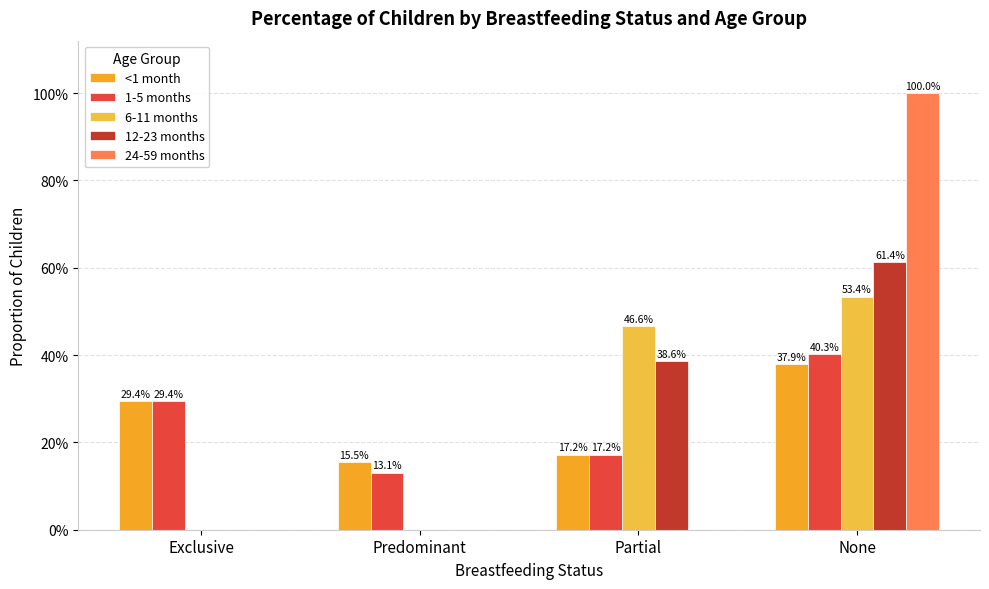

Count the <1 month values in the range 0 to 1.

4